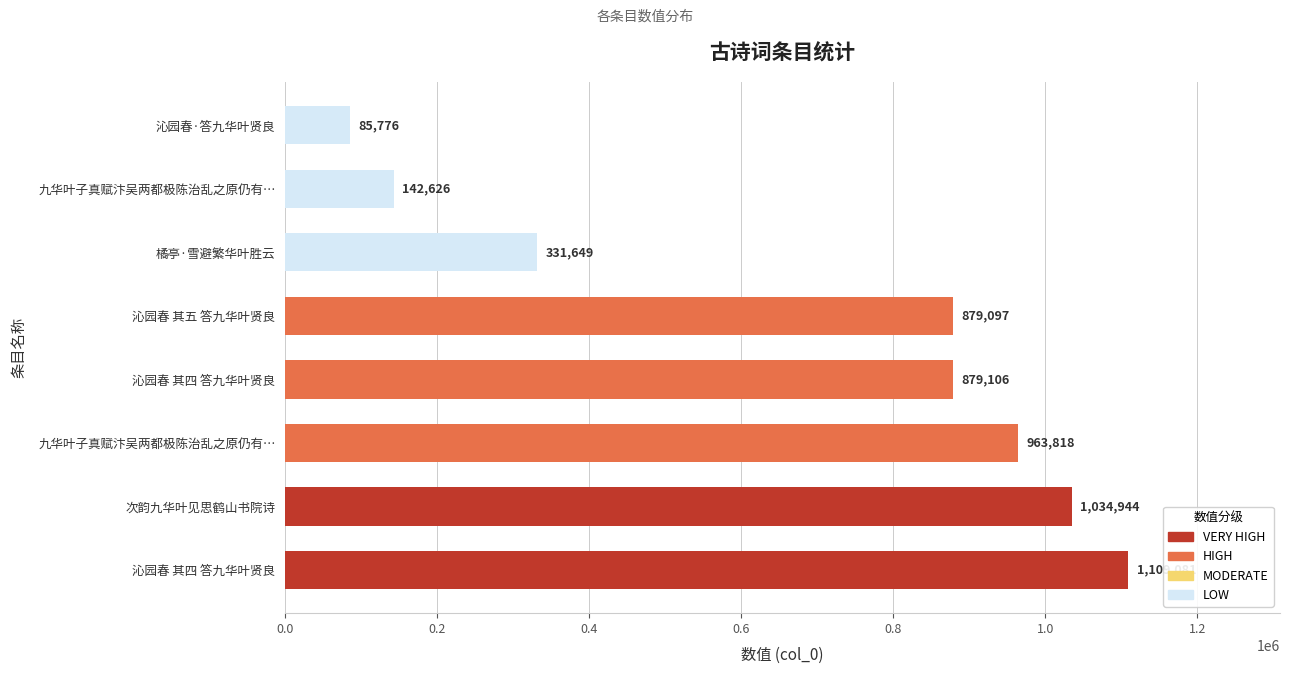

Are the bars horizontal?

Yes